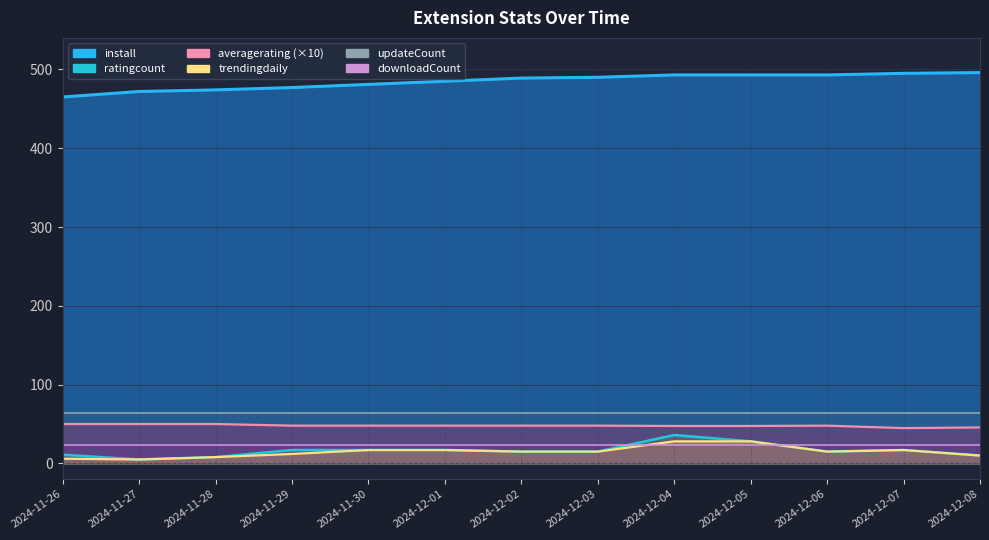

At which label does ratingcount reach its peak?

2024-12-04